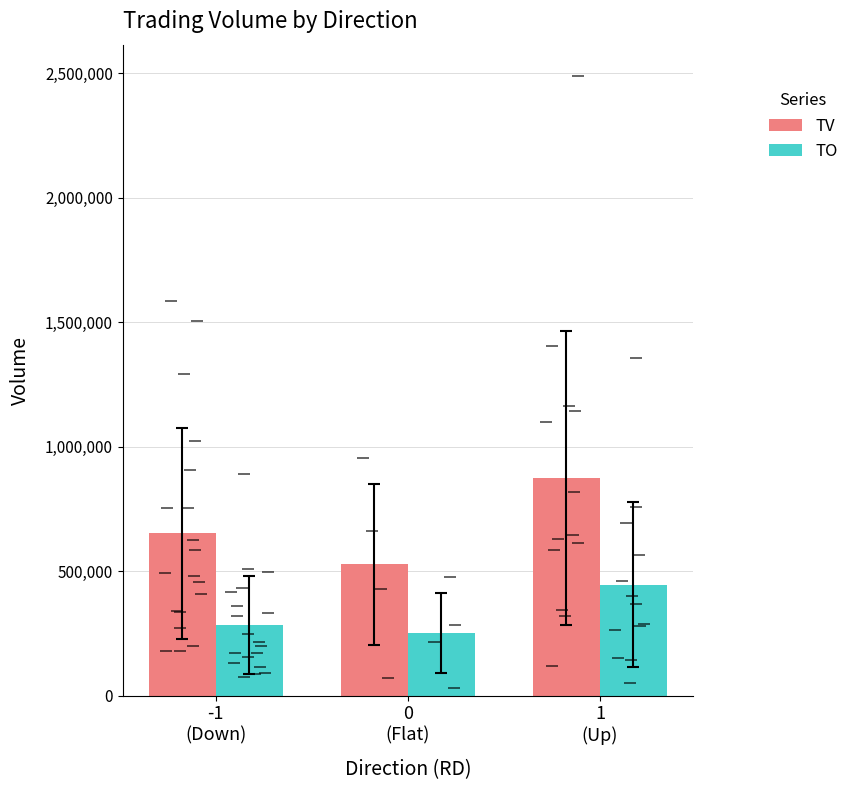

What is the average value of the TO series?

327237.3